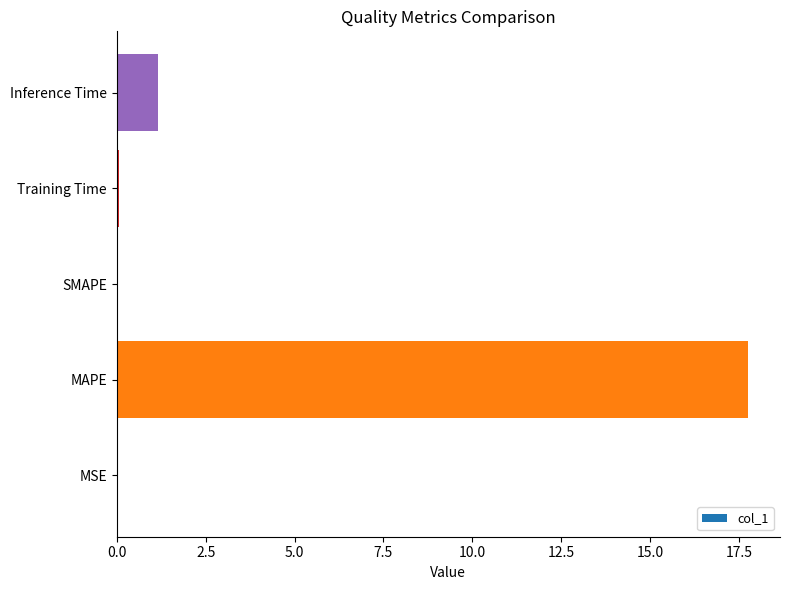

At which label is the value closest to 8?

Inference Time